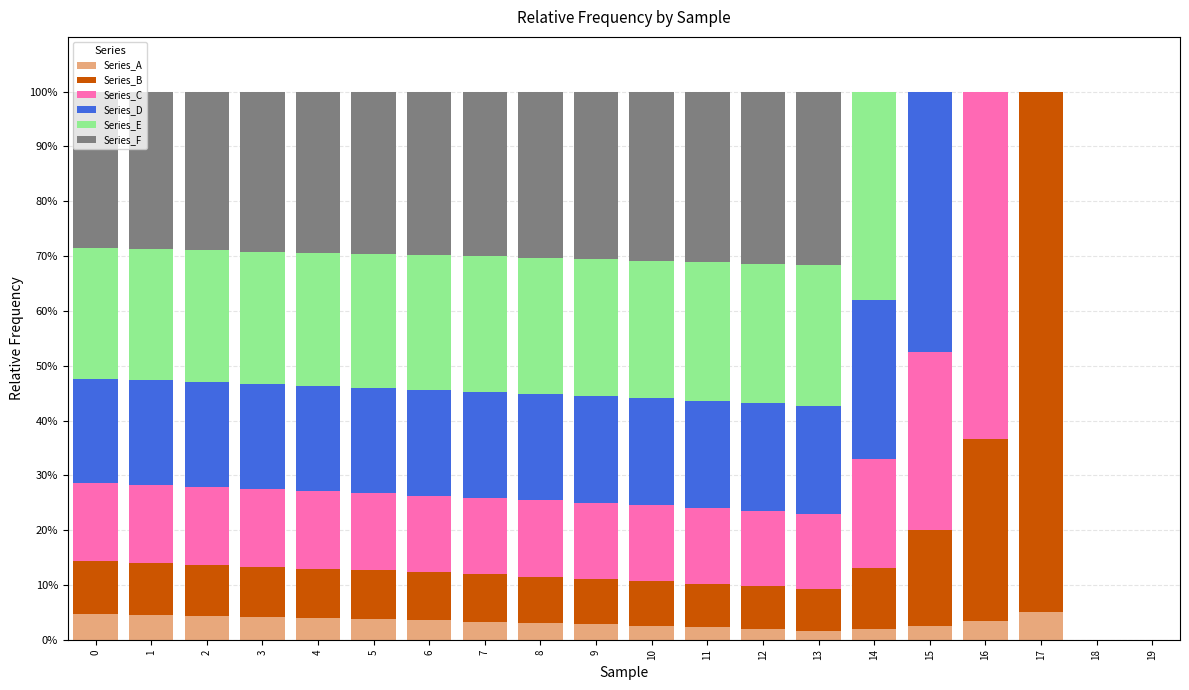

What is the maximum value for Series_A?

5.0